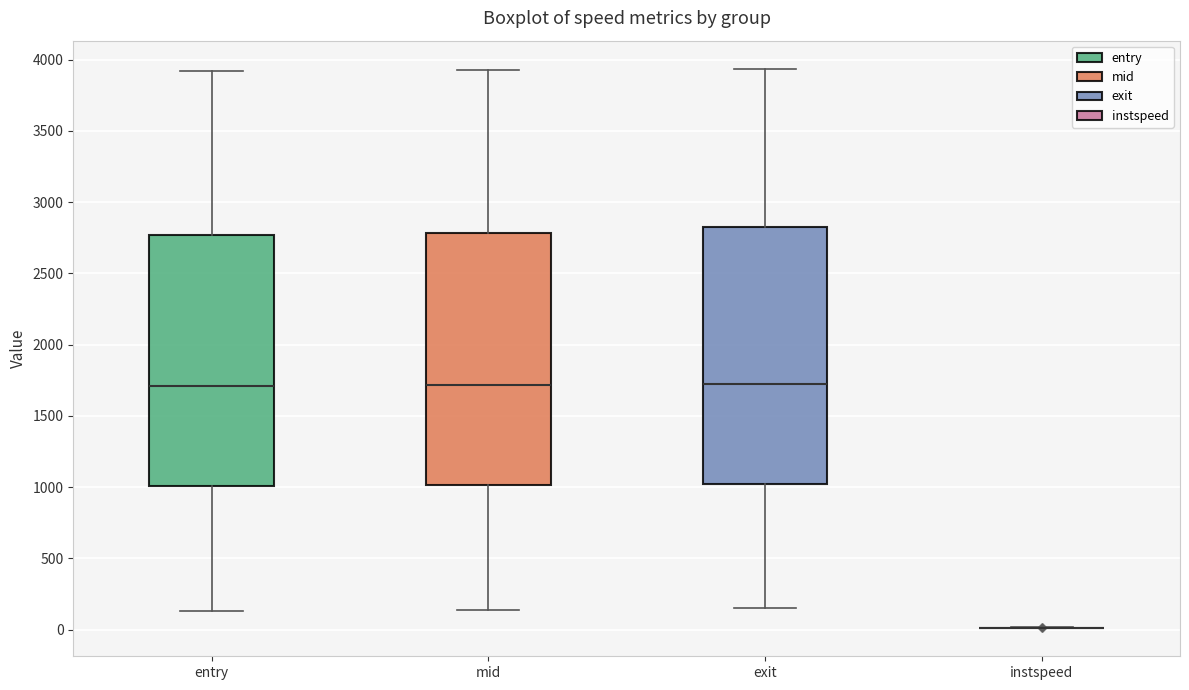

Reading left to right, transcribe this box plot: for each box, give where its median line is, the range the box spans, and where its two whiskers end, as read against the y-axis. The values are not printed on the chart, so give them approximately, as read against the axis.

entry: median 1700, box 1000 to 2750, whiskers 150 to 3900
mid: median 1700, box 1000 to 2800, whiskers 150 to 3950
exit: median 1700, box 1000 to 2850, whiskers 150 to 3950
instspeed: box collapsed to a line at 0, whiskers 0 to 0